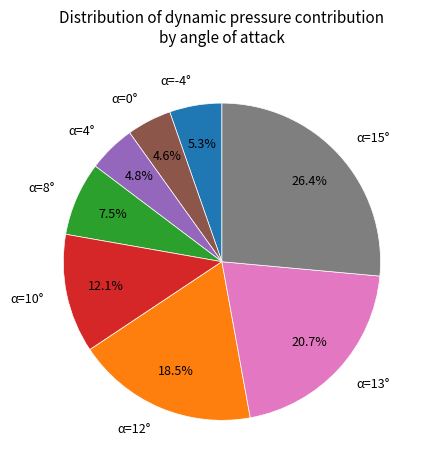

Is α=4° the majority of the pie?

No